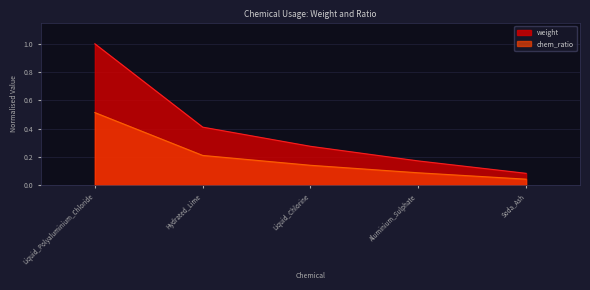

Reading left to right, what are all the values shown in this chart?

weight: 1.0	0.4	0.3	0.2	0.1
chem_ratio: 0.5	0.2	0.1	0.1	0.0